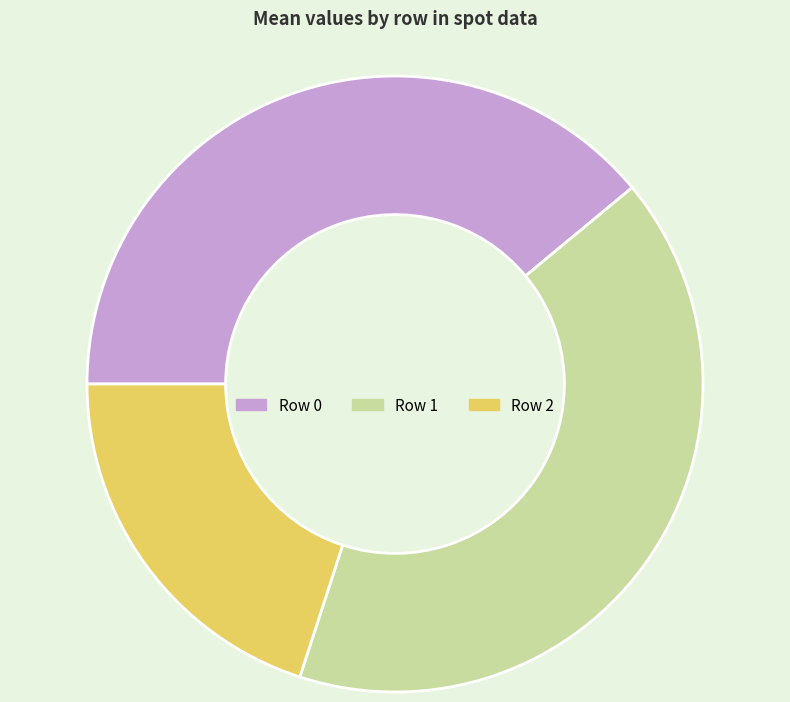

Between Row 1 and Row 2, which is larger?

Row 1